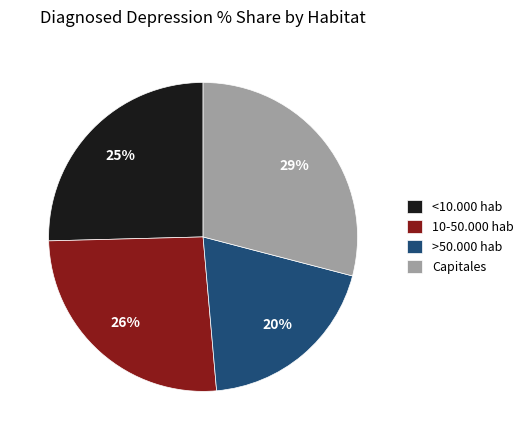

To the nearest percent, what is the difference between the 10-50.000 hab and >50.000 hab slice percentages?

6%